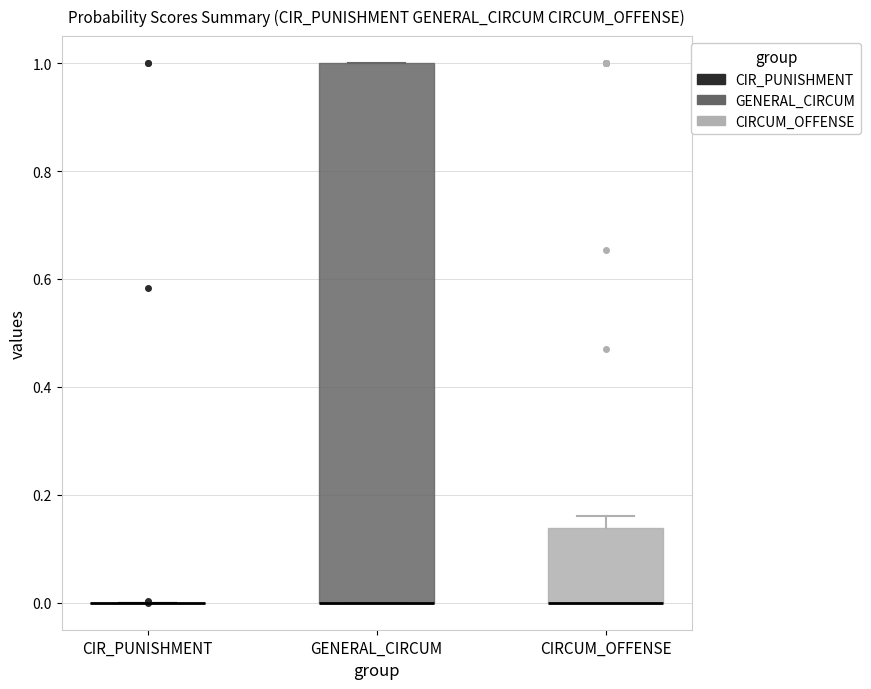

Reading left to right, read every box against the y-axis: the position of its median line, the range the box covers, and the ends of its whiskers. The values are not printed on the chart, so give them approximately, as read against the axis.

CIR_PUNISHMENT: box collapsed to a line at 0.00, whiskers 0.00 to 0.00
GENERAL_CIRCUM: median 0.00 (drawn on the box's lower edge), box 0.00 to 1.00, whiskers 0.00 to 1.00
CIRCUM_OFFENSE: median 0.00 (drawn on the box's lower edge), box 0.00 to 0.14, whiskers 0.00 to 0.16